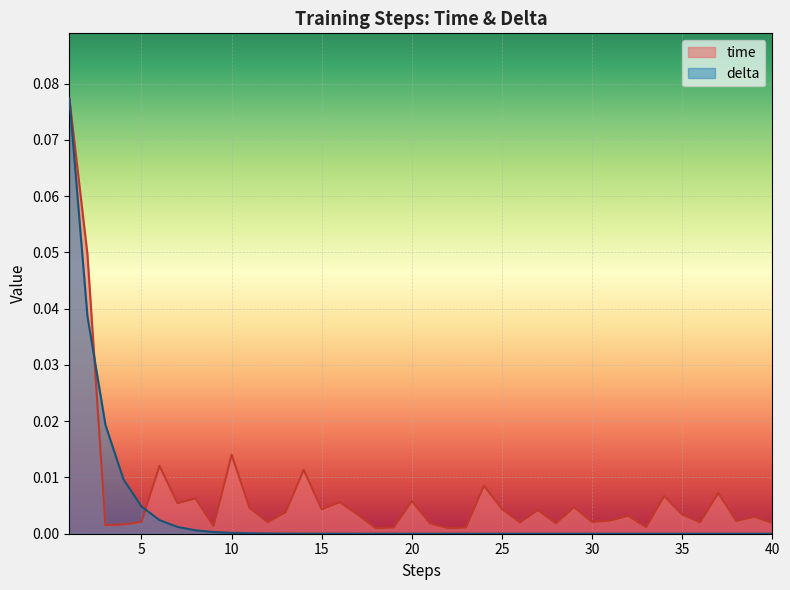

Rank the series by their average value, from lowest to highest.

delta, time